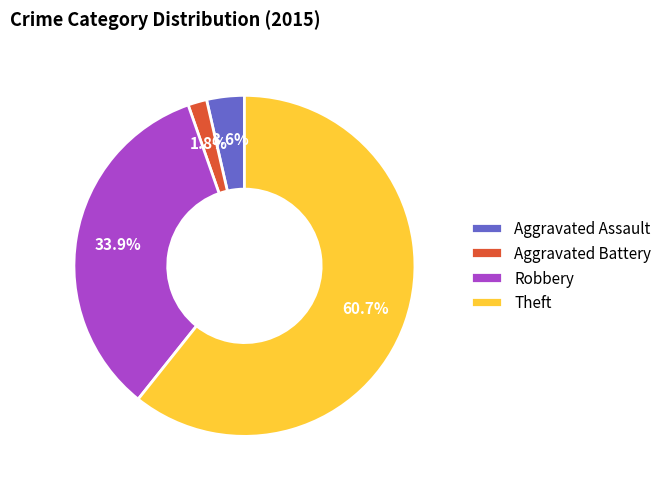

To the nearest percent, what is the average slice percentage?

25%